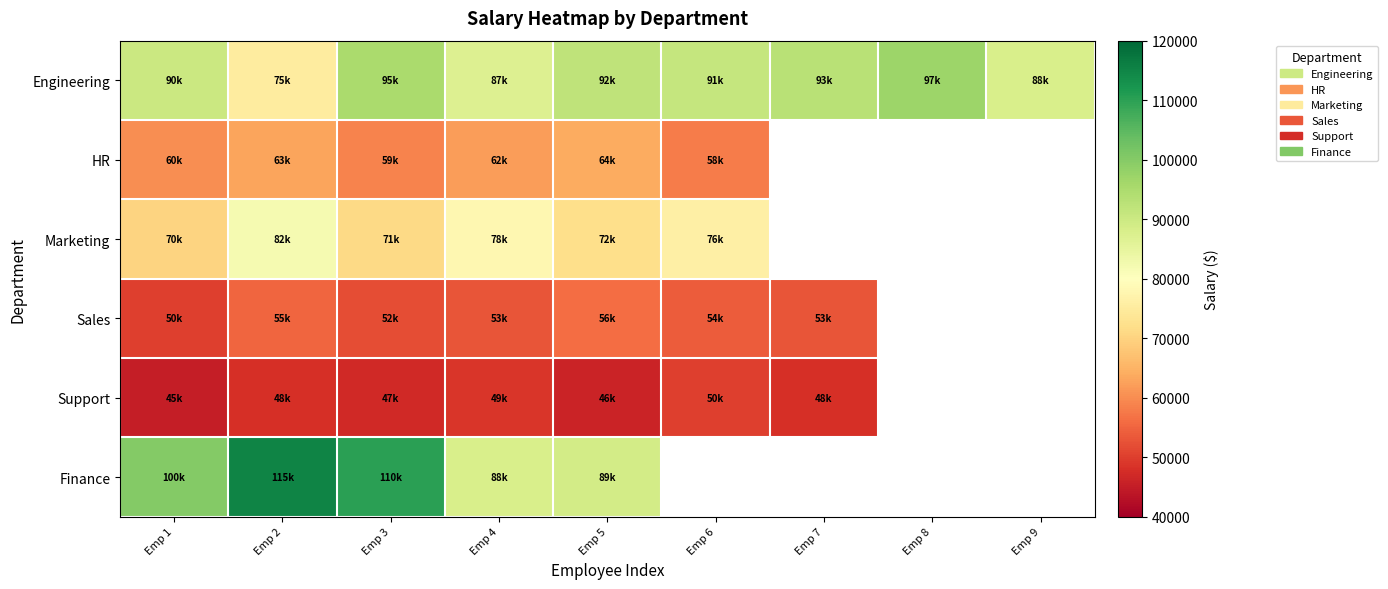

Which series has the widest spread of values?

Finance